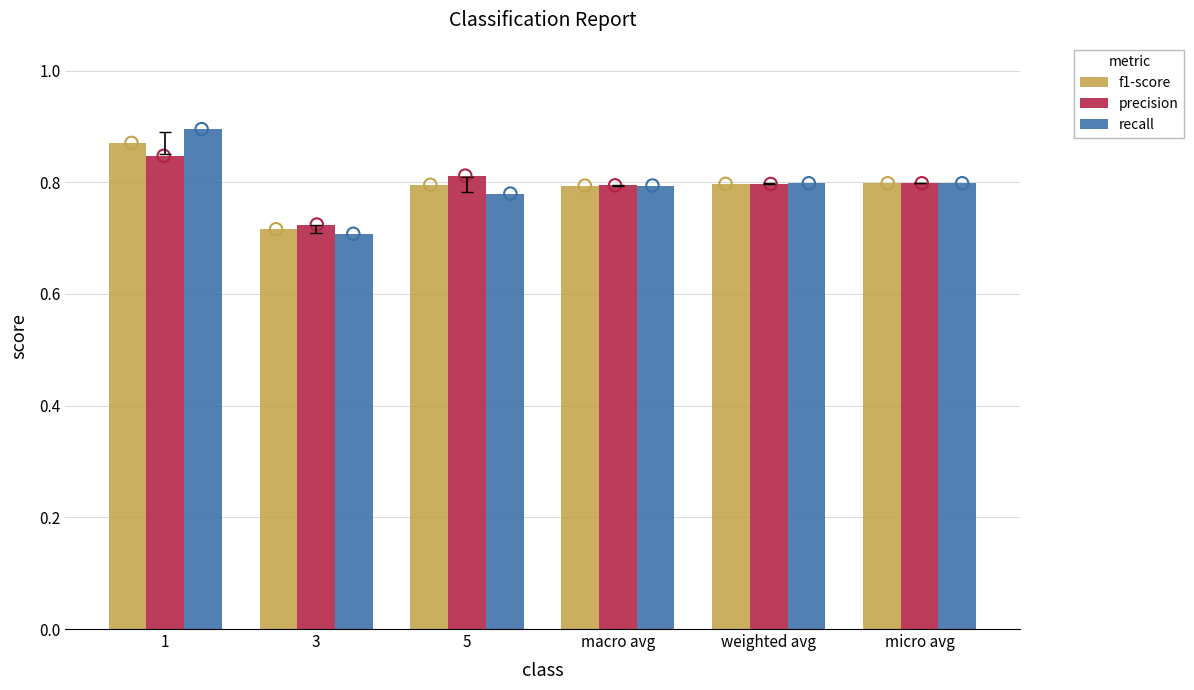

Which series has the largest total across all categories?

recall